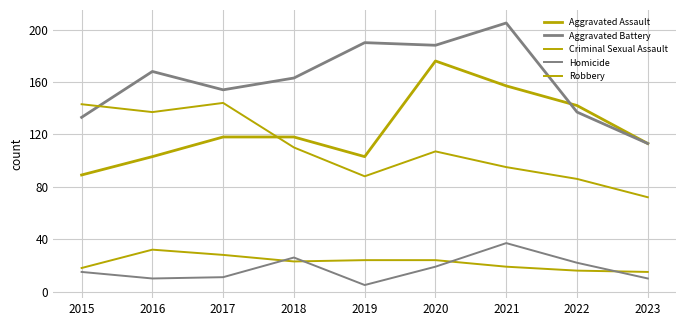

Reading left to right, transcribe all the data shown in this chart.

Aggravated Assault: 89	103	118	118	103	176	157	142	113
Aggravated Battery: 133	168	154	163	190	188	205	137	113
Criminal Sexual Assault: 18	32	28	23	24	24	19	16	15
Homicide: 15	10	11	26	5	19	37	22	10
Robbery: 143	137	144	110	88	107	95	86	72